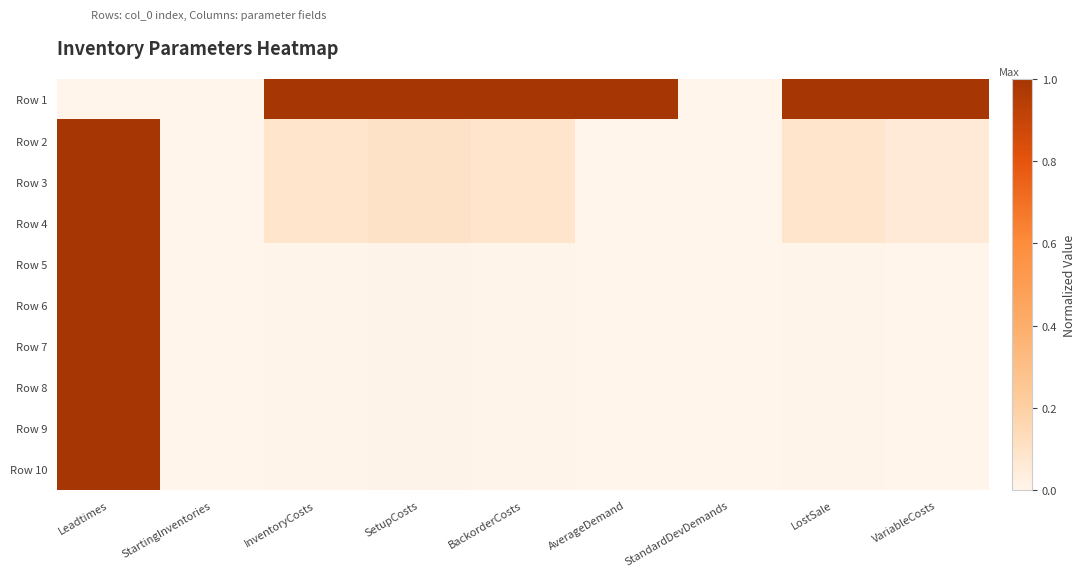

At how many categories does at least one series exceed 0?

7